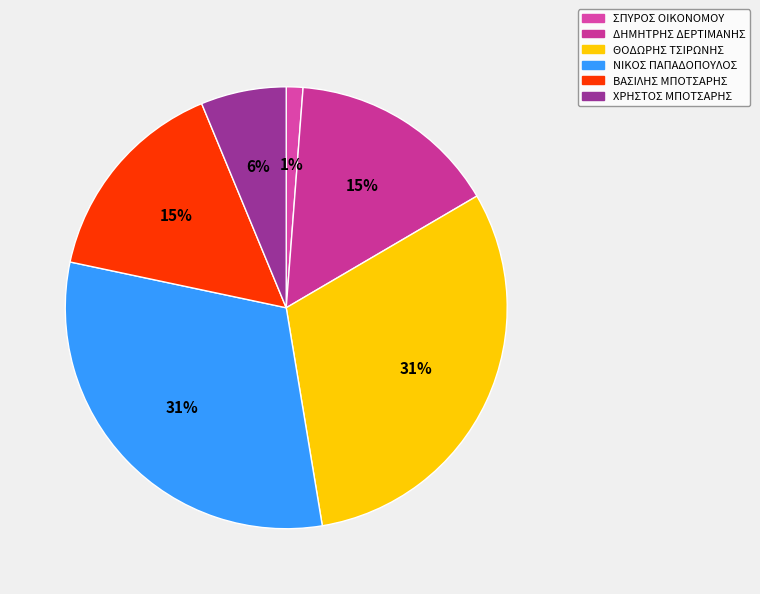

Which slice is the smallest?

ΣΠΥΡΟΣ ΟΙΚΟΝΟΜΟΥ